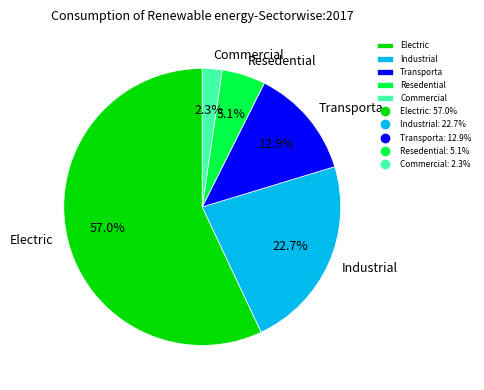

Which slice is the smallest?

Commercial